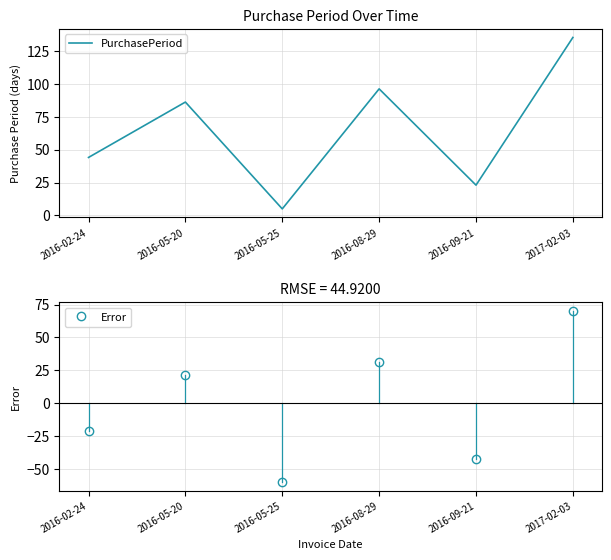

Between 2016-08-29 and 2016-09-21, which series saw the biggest shift?

PurchasePeriod